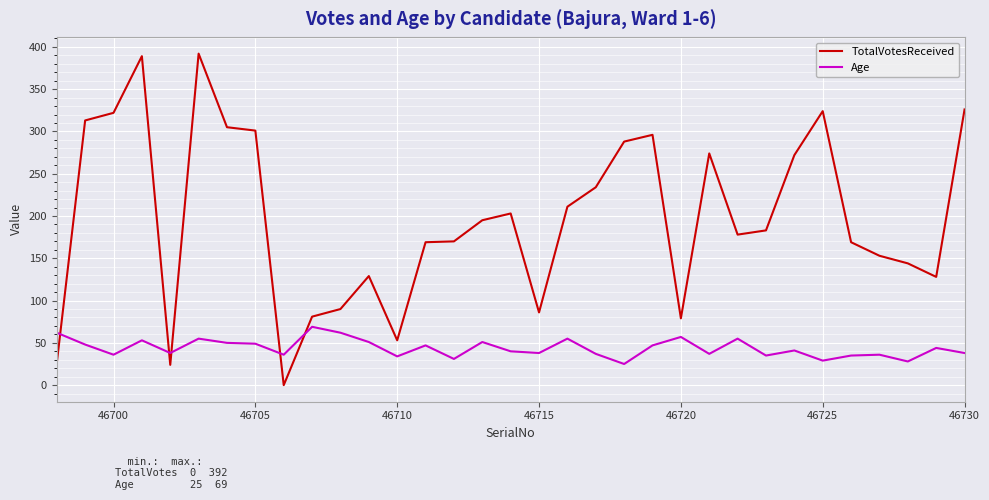

What is the difference between the maximum and minimum values in the TotalVotesReceived series?

392